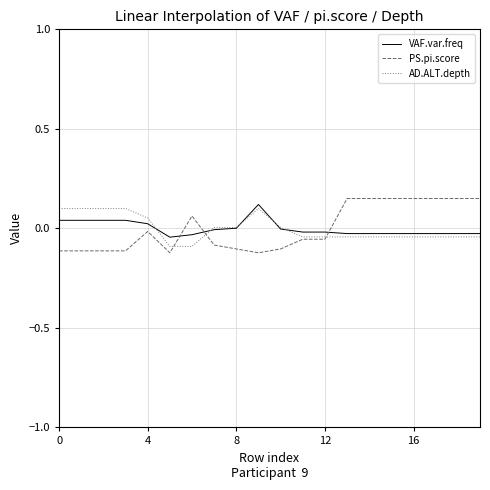

Which series has the largest range (max minus min)?

PS.pi.score